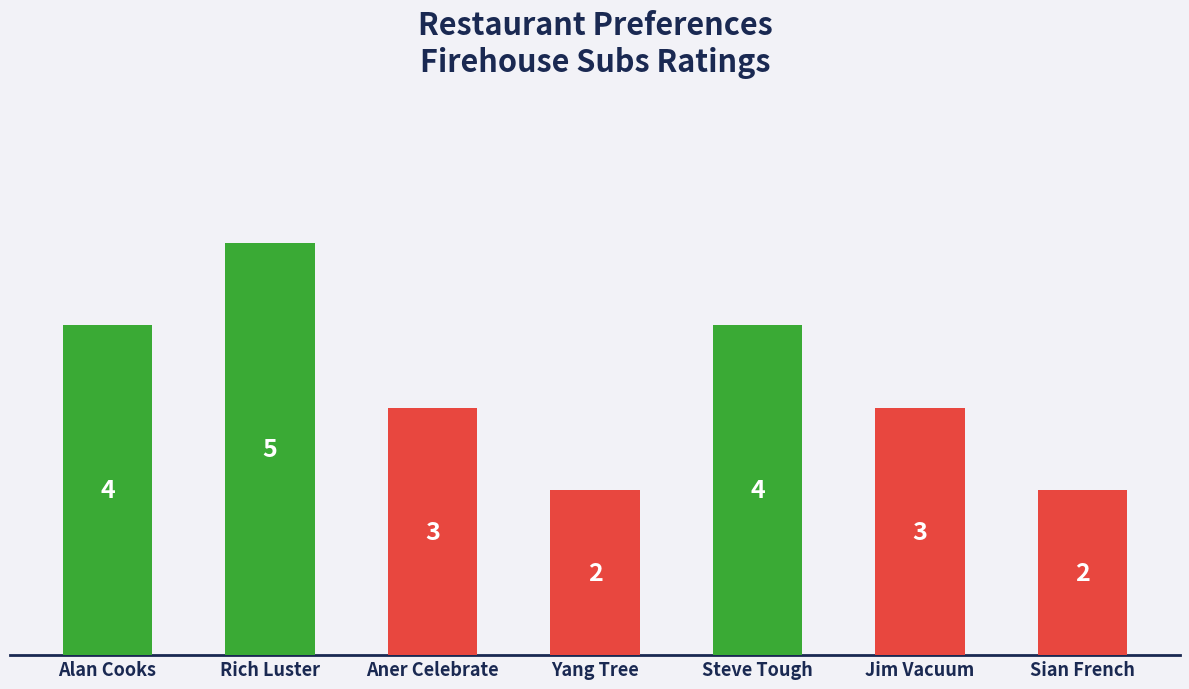

What is the label of the 4th bar from the left?

Yang Tree